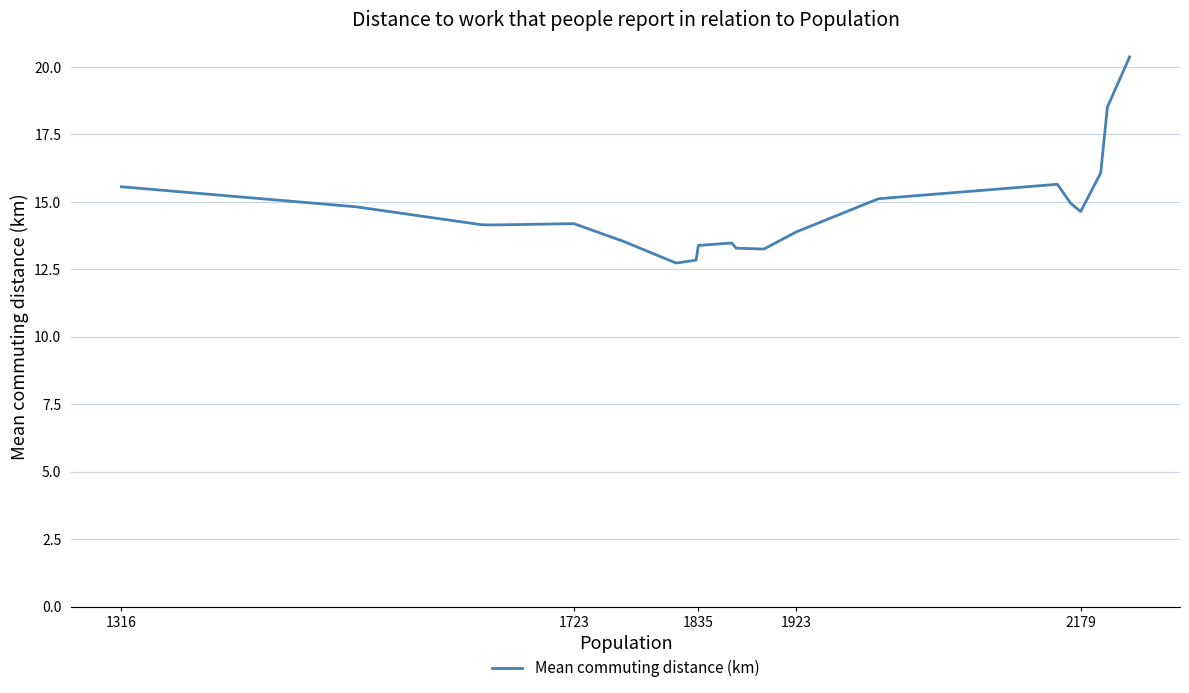

What is the minimum value shown in the chart?

12.7